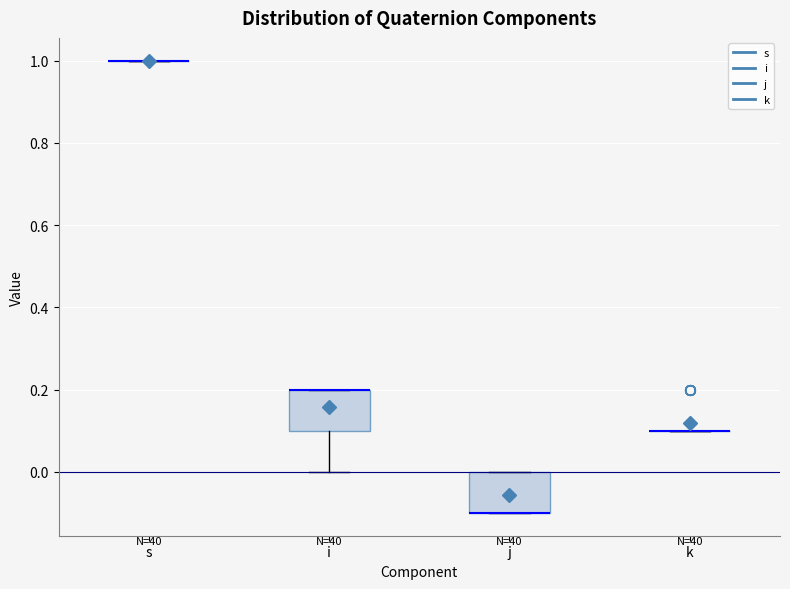

Reading left to right, transcribe this box plot: for each box, give where its median line is, the range the box spans, and where its two whiskers end, as read against the y-axis. The values are not printed on the chart, so give them approximately, as read against the axis.

s: box collapsed to a line at 1.0, whiskers 1.0 to 1.0
i: median 0.2 (drawn on the box's upper edge), box 0.1 to 0.2, whiskers 0.0 to 0.2
j: median -0.1 (drawn on the box's lower edge), box -0.1 to 0.0, whiskers -0.1 to 0.0
k: box collapsed to a line at 0.1, whiskers 0.1 to 0.1